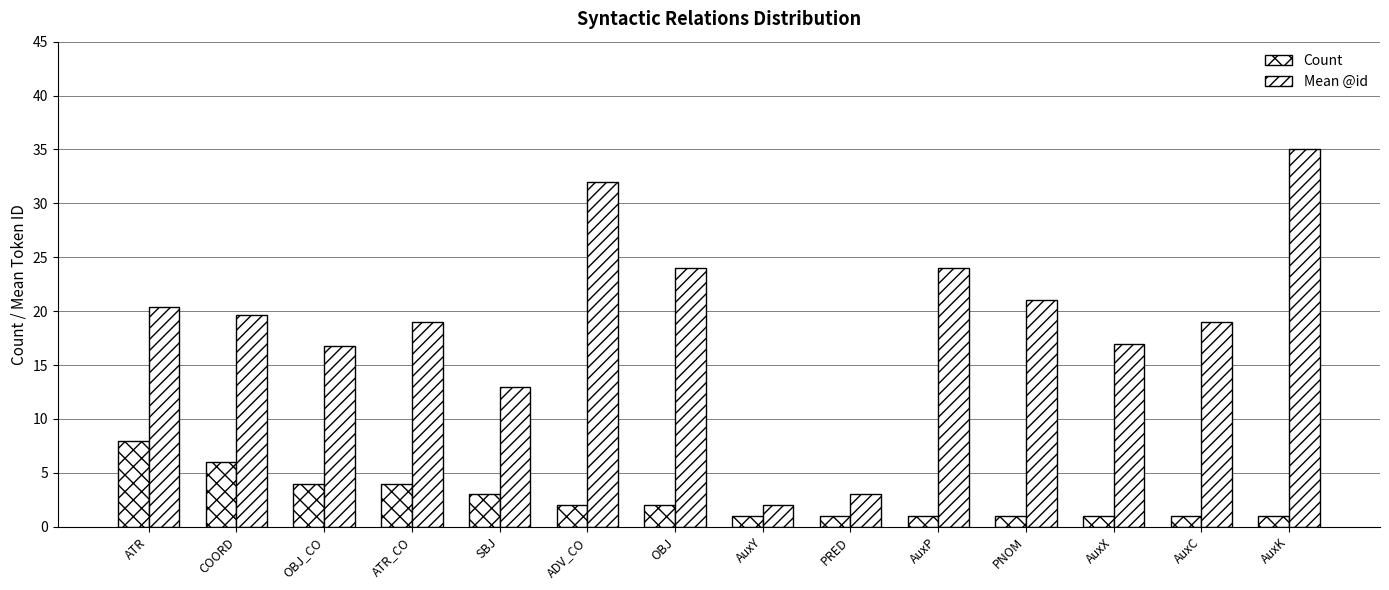

What is the average value of the Mean @id series?

19.0